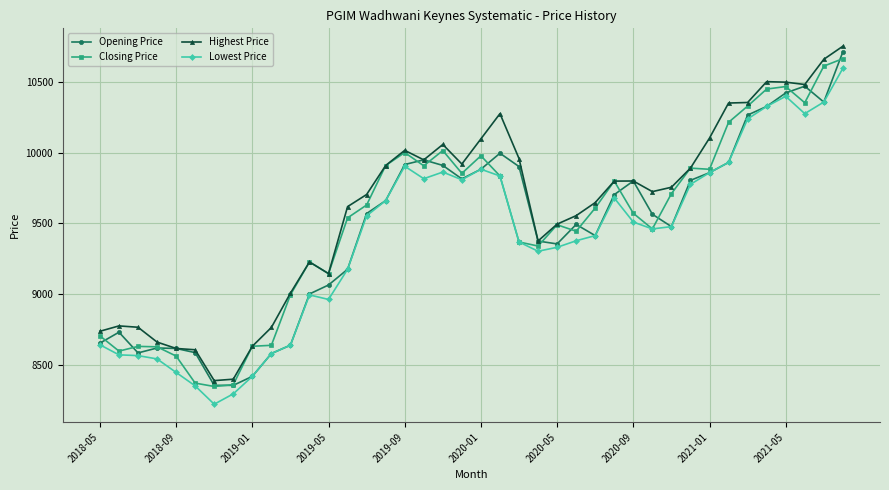

What is the smallest value displayed?

8219.5